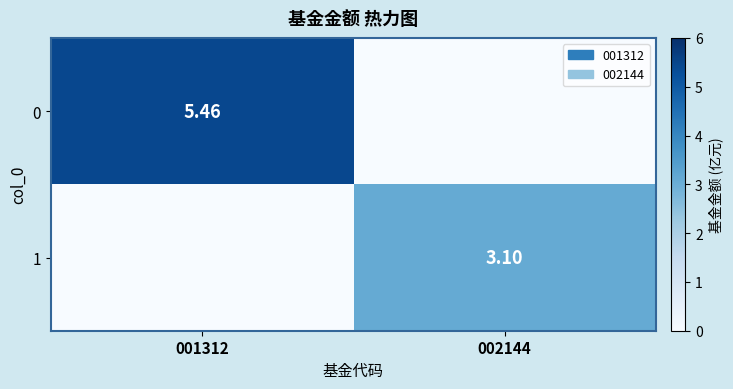

Is the value of 0 at 001312 greater than the value of 1 at 002144?

Yes